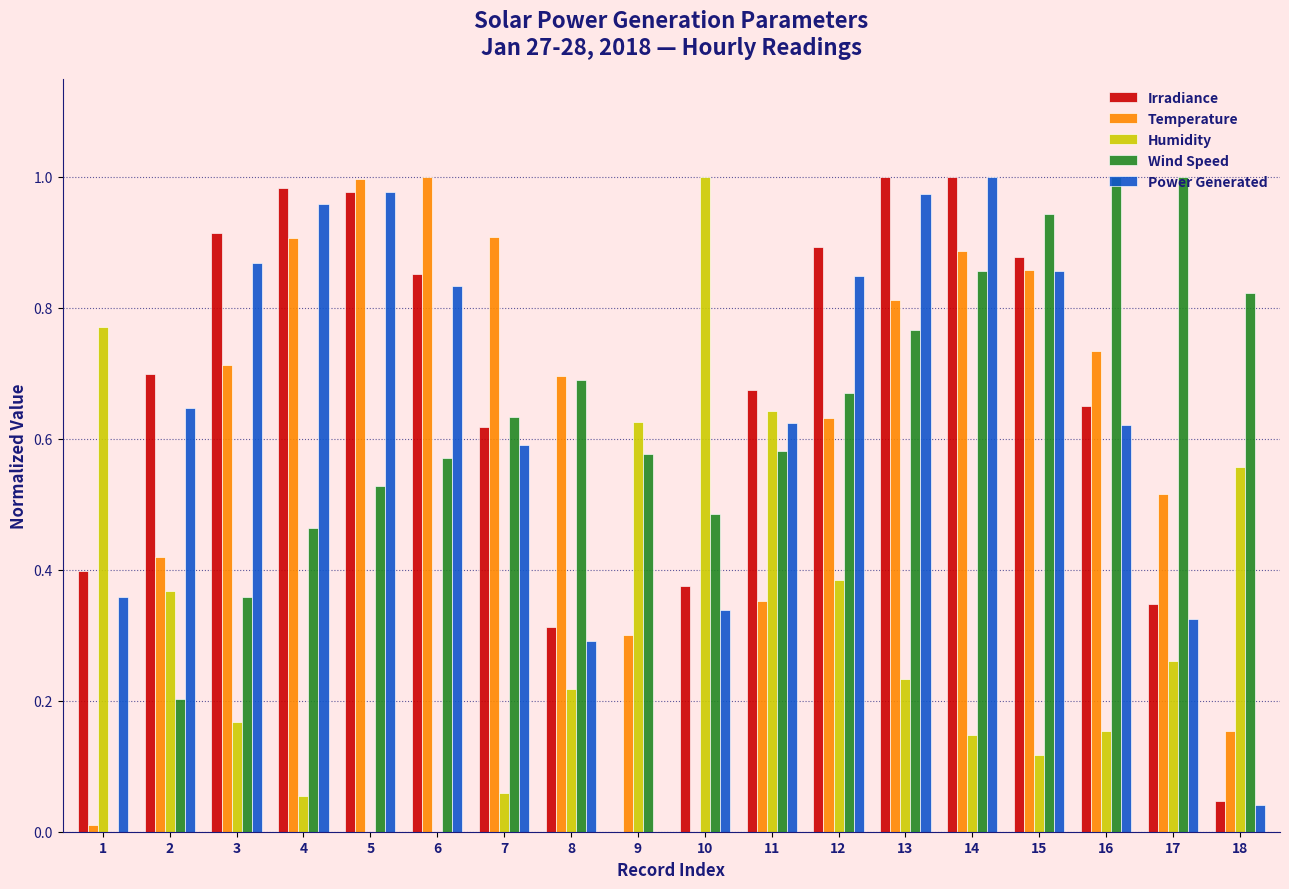

The Power Generated series shows 0.6 at 7. True or false?

True